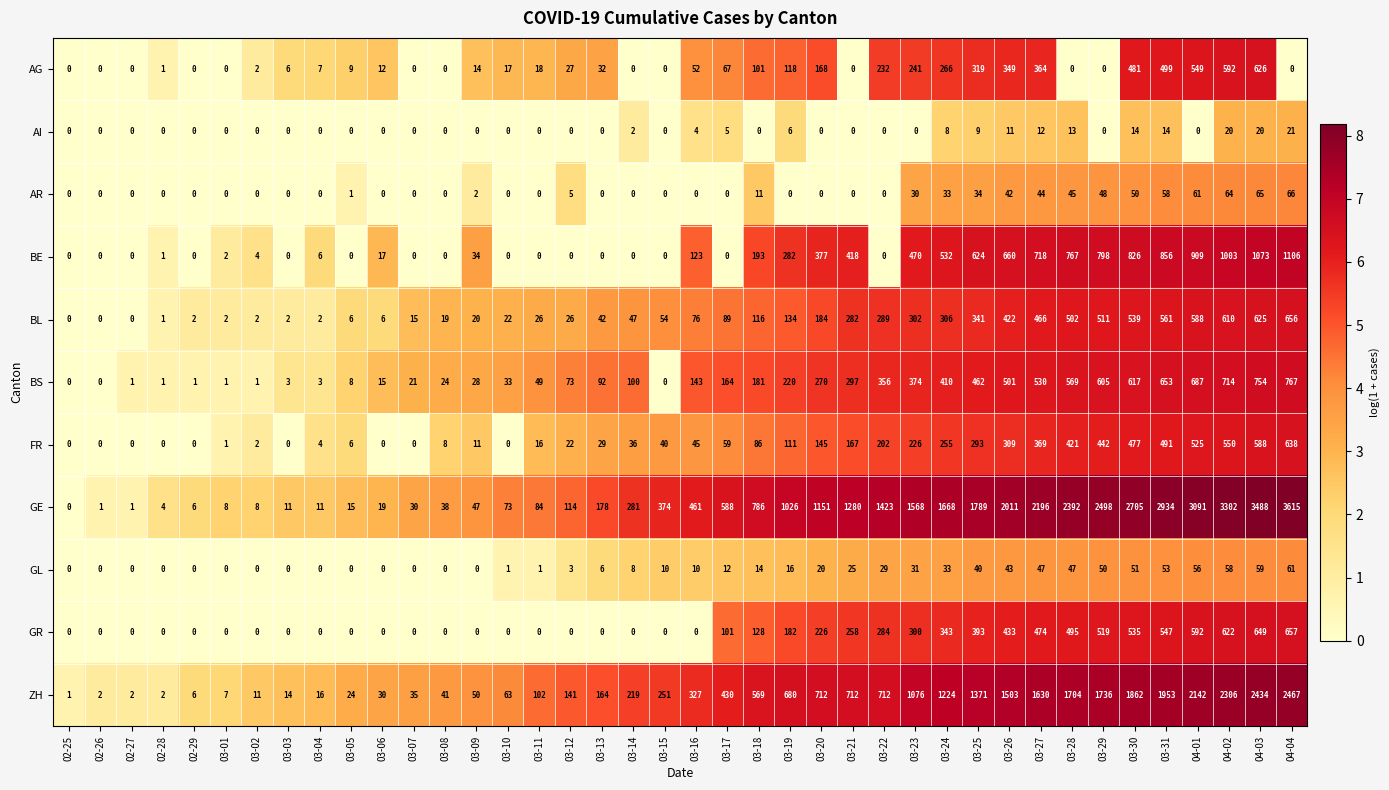

The BS series shows 8 at 03-05. True or false?

True